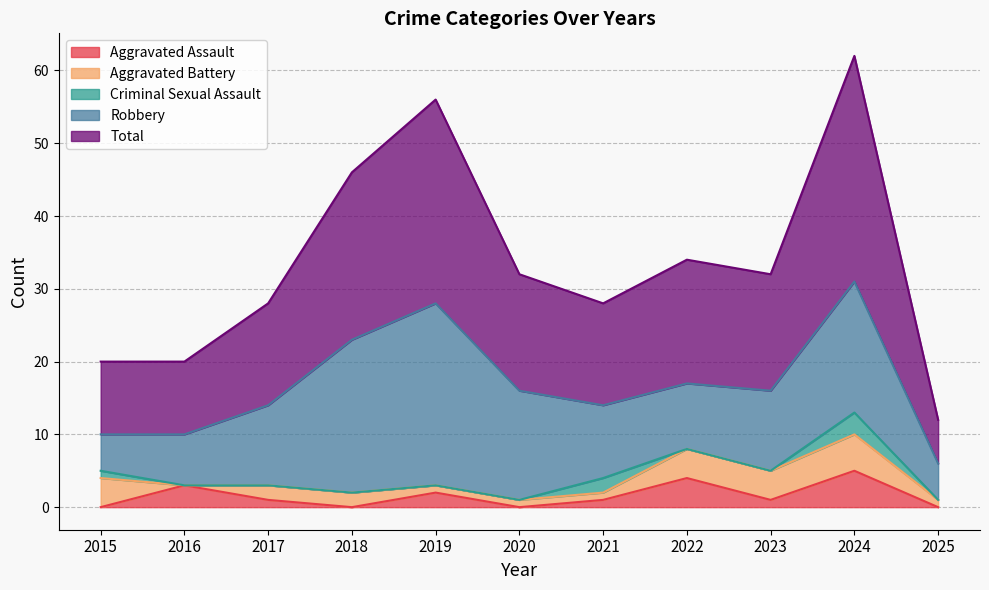

Reading left to right, extract all data points from this chart.

Aggravated Assault: 2015=0	2016=3	2017=1	2018=0	2019=2	2020=0	2021=1	2022=4	2023=1	2024=5	2025=0
Aggravated Battery: 2015=4	2016=0	2017=2	2018=2	2019=1	2020=1	2021=1	2022=4	2023=4	2024=5	2025=1
Criminal Sexual Assault: 2015=1	2016=0	2017=0	2018=0	2019=0	2020=0	2021=2	2022=0	2023=0	2024=3	2025=0
Robbery: 2015=5	2016=7	2017=11	2018=21	2019=25	2020=15	2021=10	2022=9	2023=11	2024=18	2025=5
Total: 2015=10	2016=10	2017=14	2018=23	2019=28	2020=16	2021=14	2022=17	2023=16	2024=31	2025=6